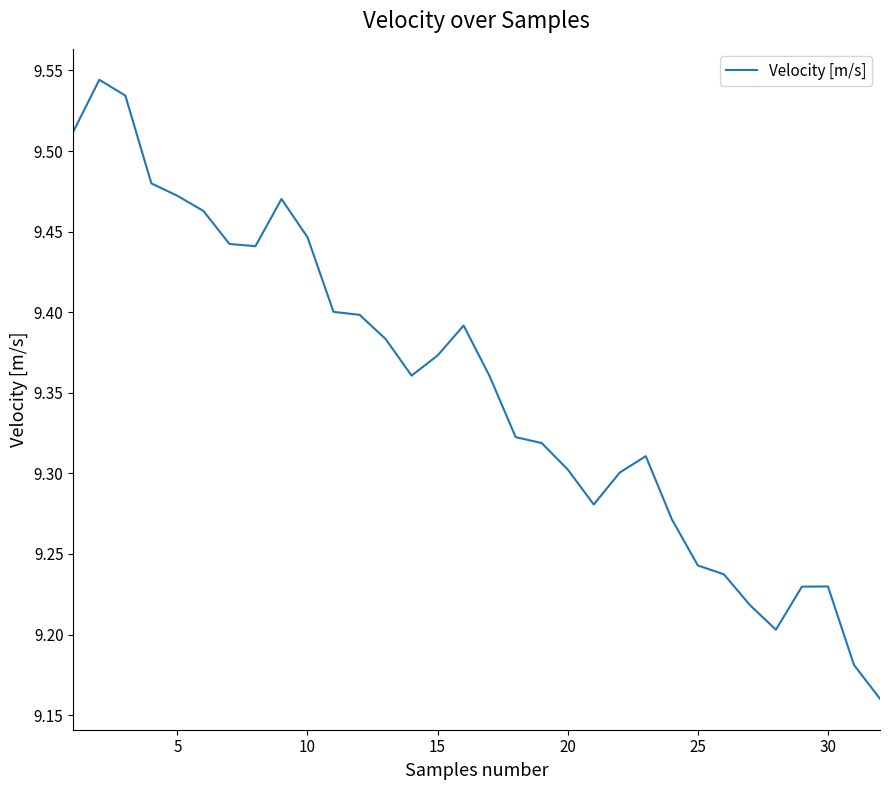

What is the difference between the maximum and minimum values?

0.4